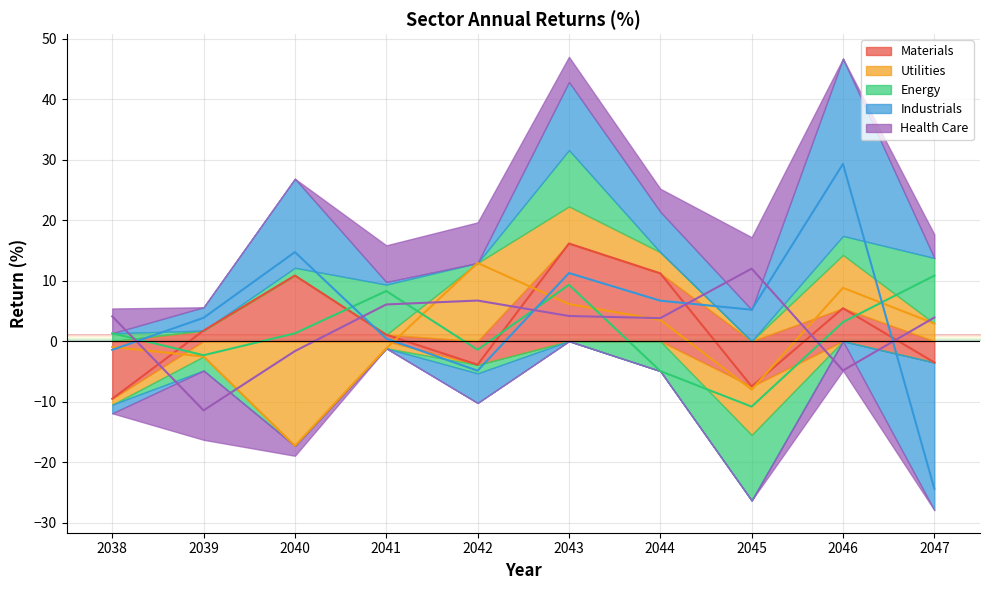

Reading left to right, what are all the values shown in this chart?

Materials: 2038=-9.5	2039=1.7	2040=10.8	2041=1.1	2042=-3.9	2043=16.1	2044=11.2	2045=-7.5	2046=5.4	2047=-3.5
Utilities: 2038=-1.0	2039=-2.5	2040=-17.3	2041=-1.2	2042=12.9	2043=6.1	2044=3.5	2045=-8.0	2046=8.8	2047=2.9
Energy: 2038=1.3	2039=-2.3	2040=1.3	2041=8.3	2042=-1.4	2043=9.3	2044=-4.9	2045=-10.8	2046=3.1	2047=10.8
Industrials: 2038=-1.4	2039=3.9	2040=14.7	2041=0.4	2042=-4.9	2043=11.3	2044=6.7	2045=5.2	2046=29.3	2047=-24.4
Health Care: 2038=4.1	2039=-11.5	2040=-1.6	2041=6.1	2042=6.7	2043=4.2	2044=3.8	2045=12.0	2046=-4.9	2047=3.9